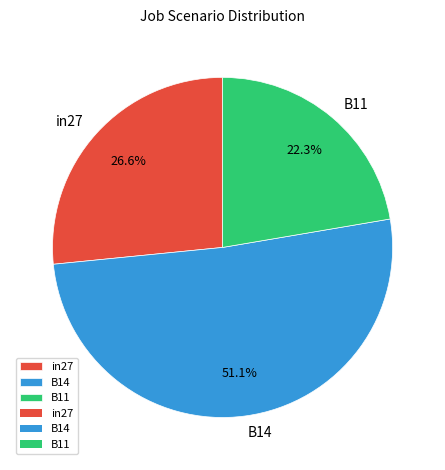

True or false: B14 accounts for 51% of the total.

True